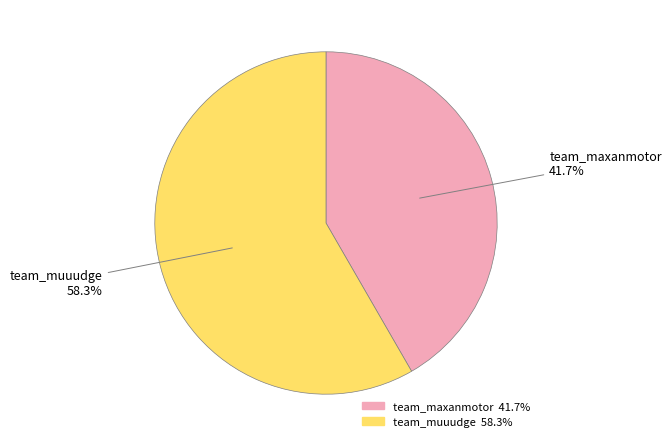

How many segments does this pie chart have?

2